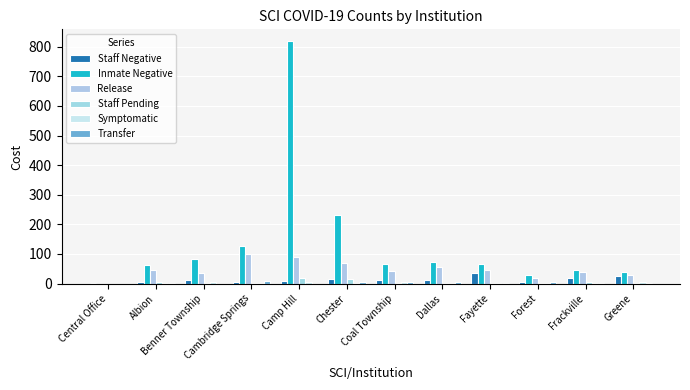

What position from the right is Fayette?

4